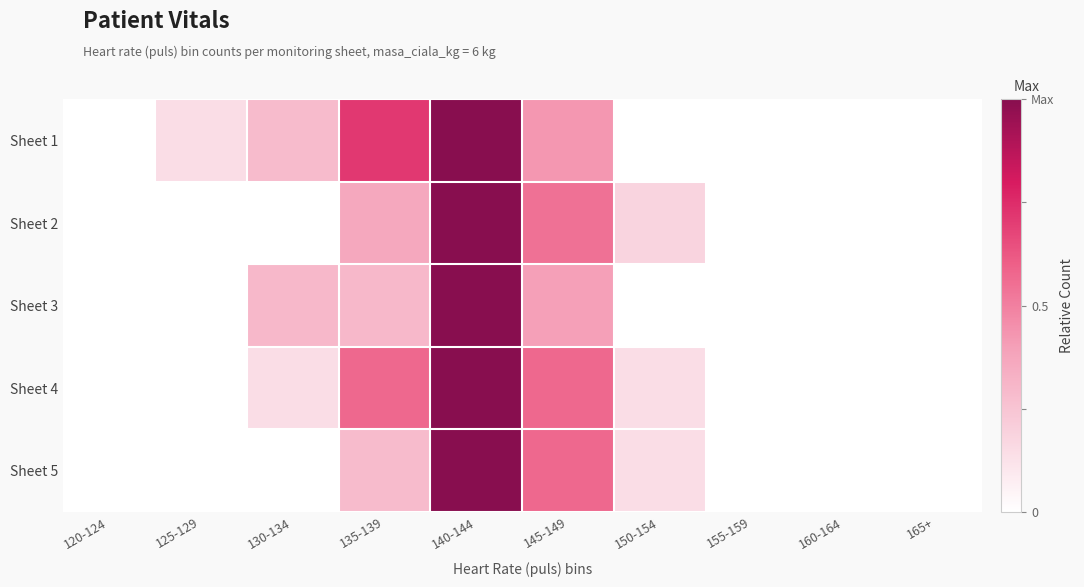

At 130-134, list the series in order from smallest to largest.

Sheet 2, Sheet 5, Sheet 4, Sheet 1, Sheet 3